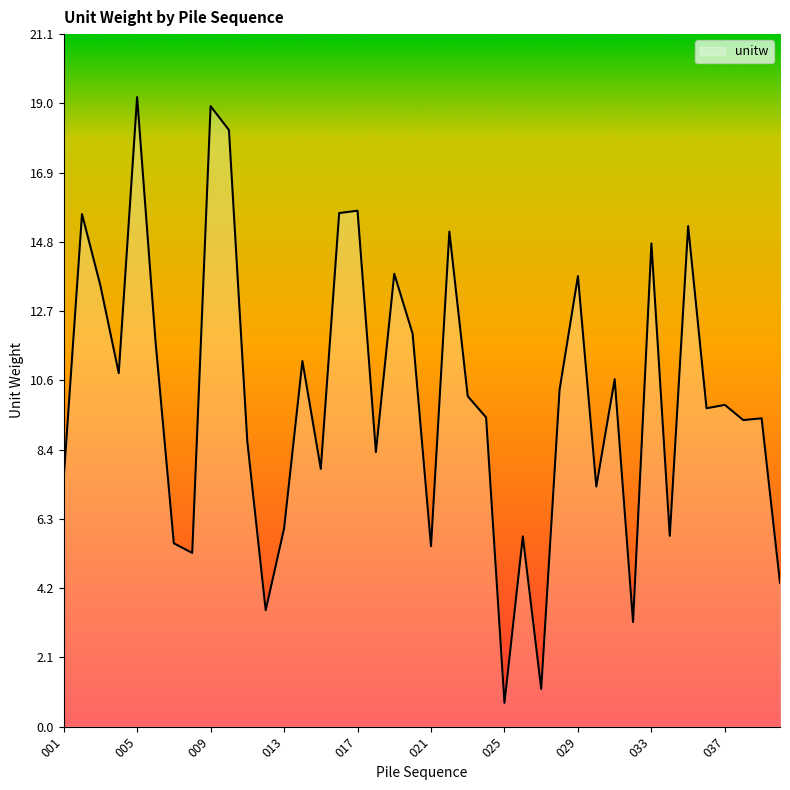

What is the greatest value displayed?

19.2